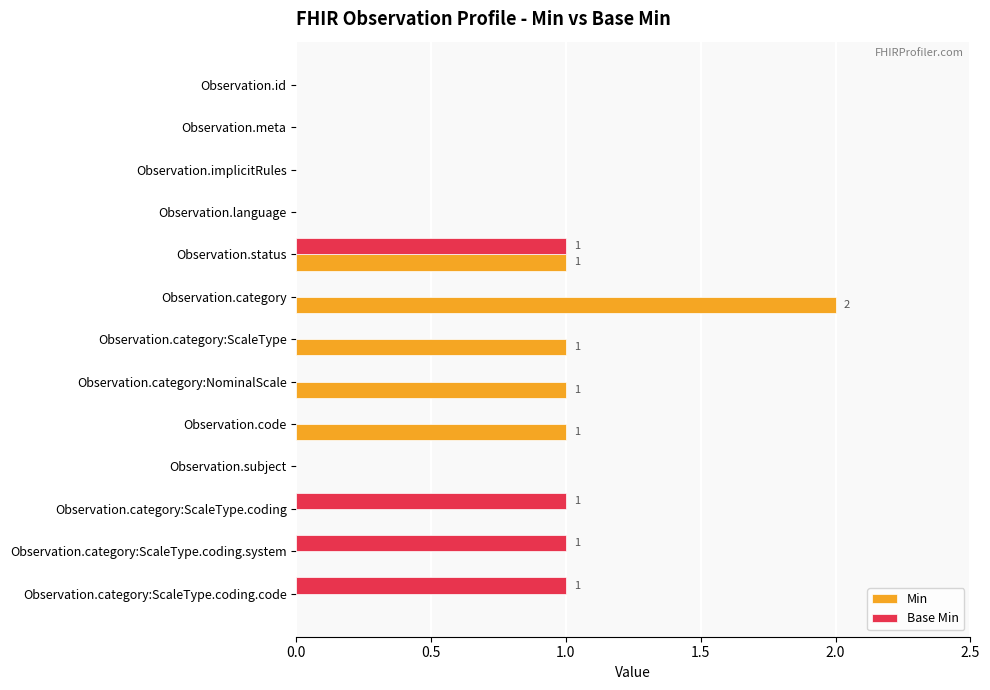

Is it true that Min equals 2 at Observation.status?

False